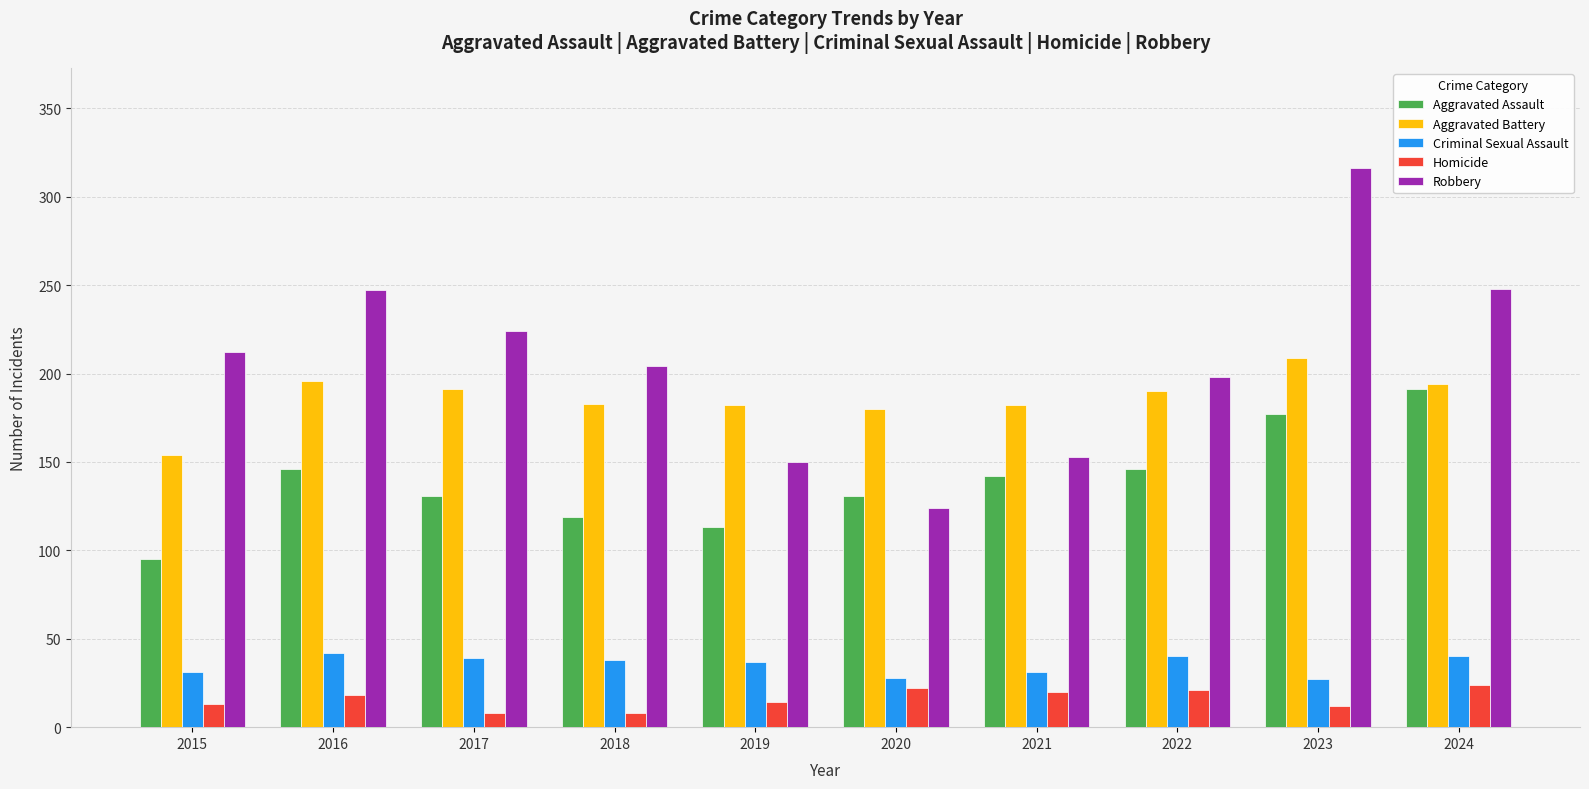

Is the value of Criminal Sexual Assault at 2016 greater than the value of Aggravated Battery at 2015?

No